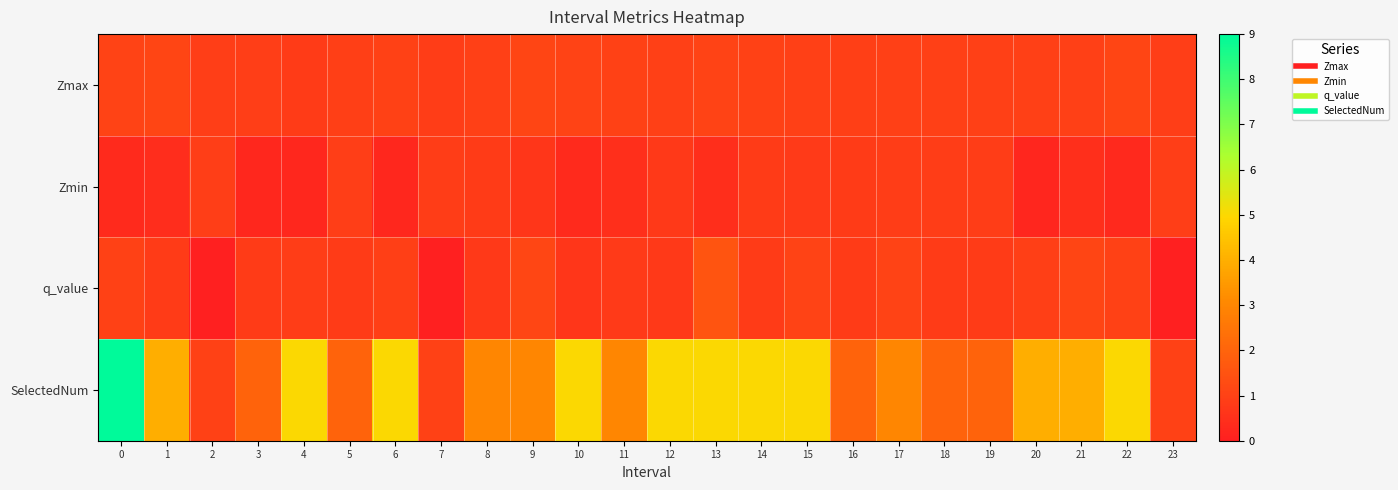

Reading left to right, extract all data points from this chart.

Zmax: 0=1.0	1=1.1	2=0.9	3=0.9	4=0.8	5=0.9	6=1.0	7=0.9	8=1.0	9=1.1	10=1.0	11=1.0	12=1.0	13=1.0	14=1.0	15=1.0	16=0.9	17=1.0	18=1.0	19=1.0	20=1.0	21=1.0	22=1.1	23=0.9
Zmin: 0=0.3	1=0.4	2=0.9	3=0.2	4=0.2	5=0.9	6=0.2	7=0.9	8=0.8	9=0.7	10=0.3	11=0.5	12=0.8	13=0.4	14=0.8	15=0.8	16=0.8	17=0.9	18=0.9	19=0.9	20=0.2	21=0.5	22=0.3	23=0.9
q_value: 0=1.0	1=0.8	2=-0.0	3=0.8	4=0.9	5=0.8	6=0.9	7=-0.0	8=0.8	9=1.1	10=0.7	11=0.8	12=0.7	13=1.5	14=0.8	15=1.0	16=0.8	17=1.0	18=0.8	19=0.8	20=0.9	21=1.1	22=1.0	23=-0.0
SelectedNum: 0=9.0	1=4.0	2=1.0	3=2.0	4=5.0	5=2.0	6=5.0	7=1.0	8=3.0	9=3.0	10=5.0	11=3.0	12=5.0	13=5.0	14=5.0	15=5.0	16=2.0	17=3.0	18=2.0	19=2.0	20=4.0	21=4.0	22=5.0	23=1.0